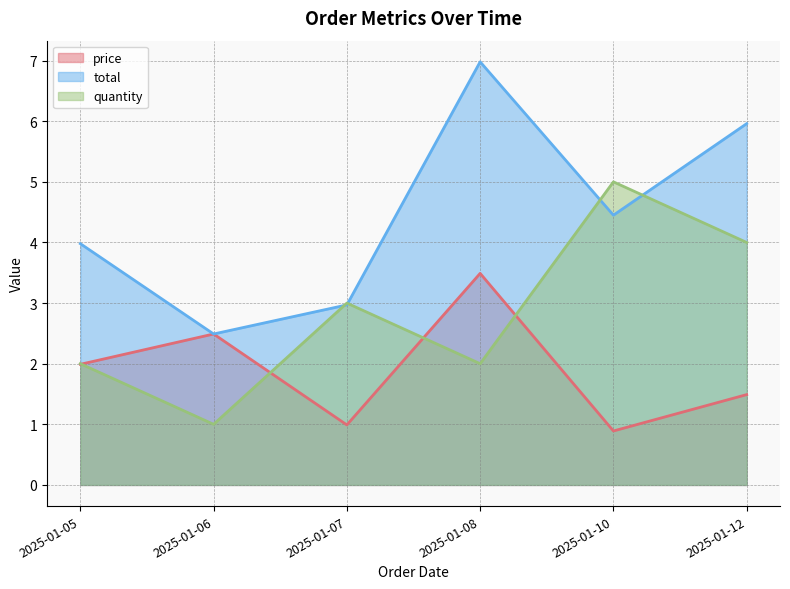

Count the quantity values in the range 2 to 4.

4